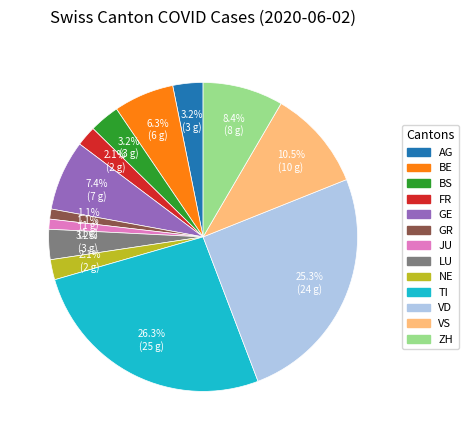

How much of the chart is everything except JU?

98.9%